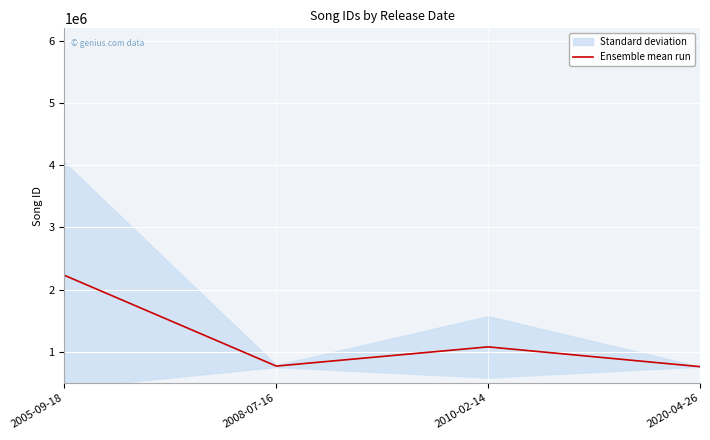

How many data points are above 1079578?

2